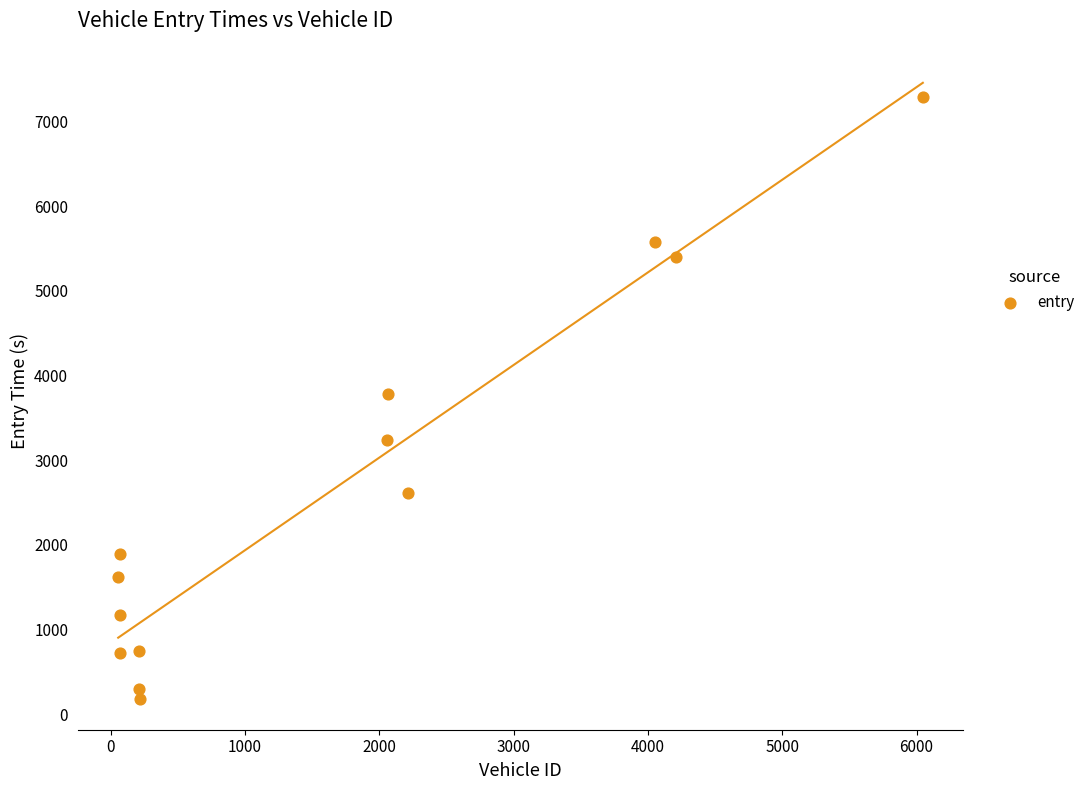

What is the range of Y values (max minus min)?

7109.7